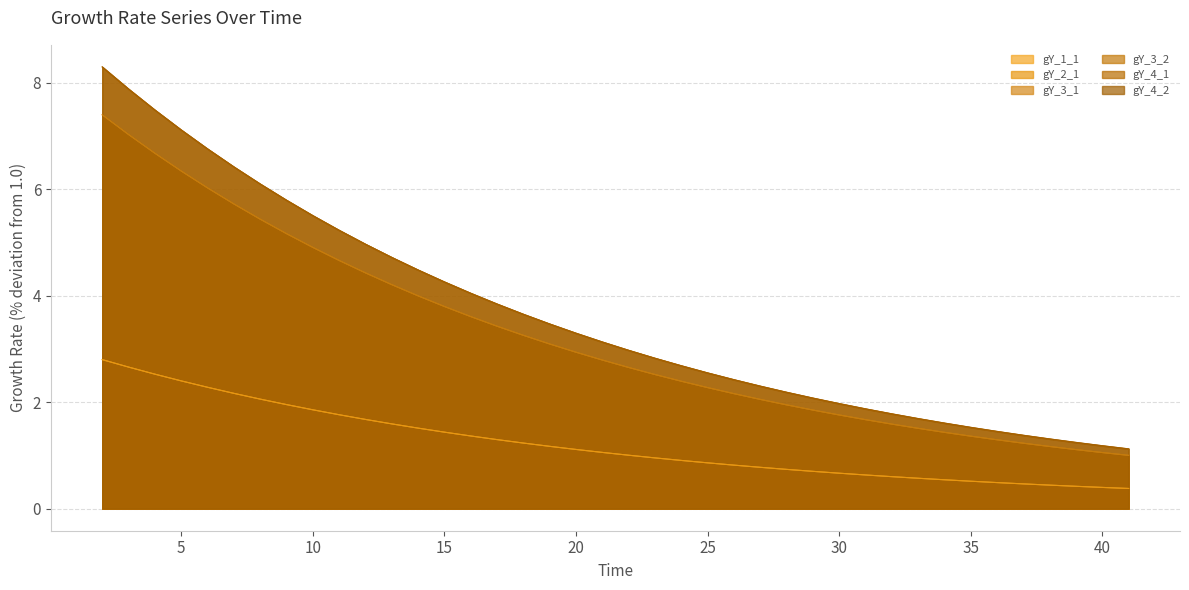

True or false: gY_4_2 has a value of 1.2 at 40.

True